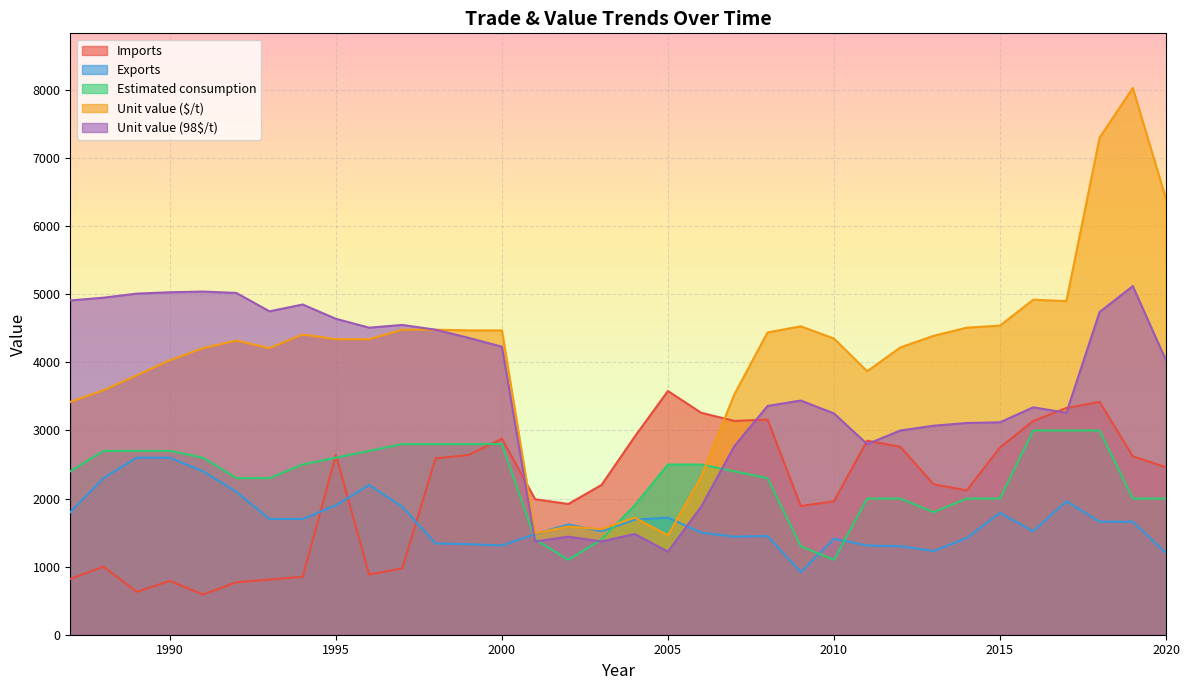

How many lines are shown in the chart?

5